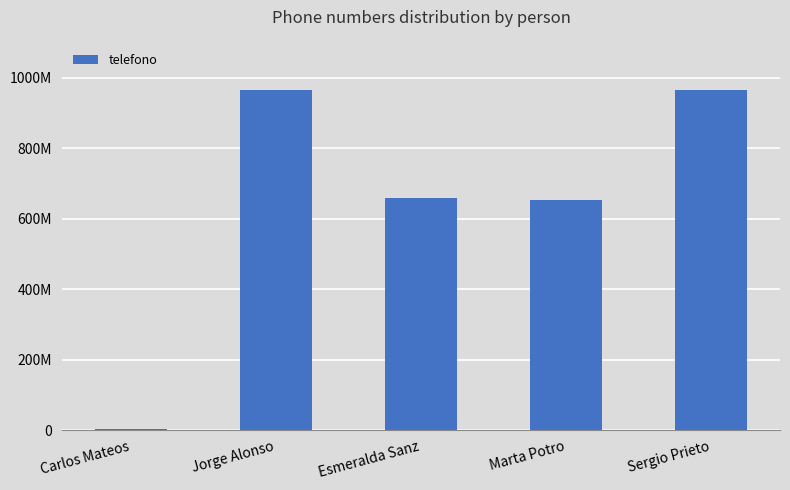

Does the chart contain stacked bars?

No